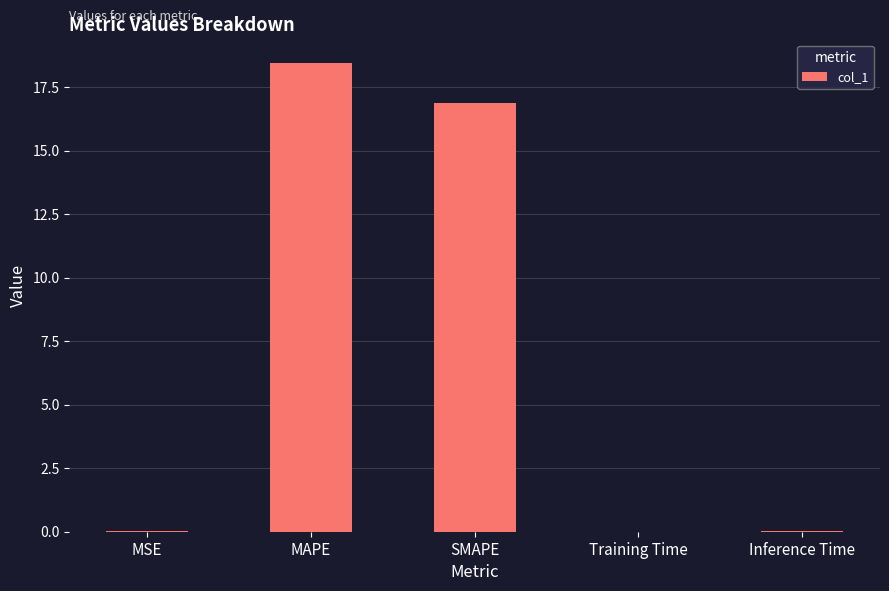

What is the sum of the values at SMAPE and MSE?

16.9